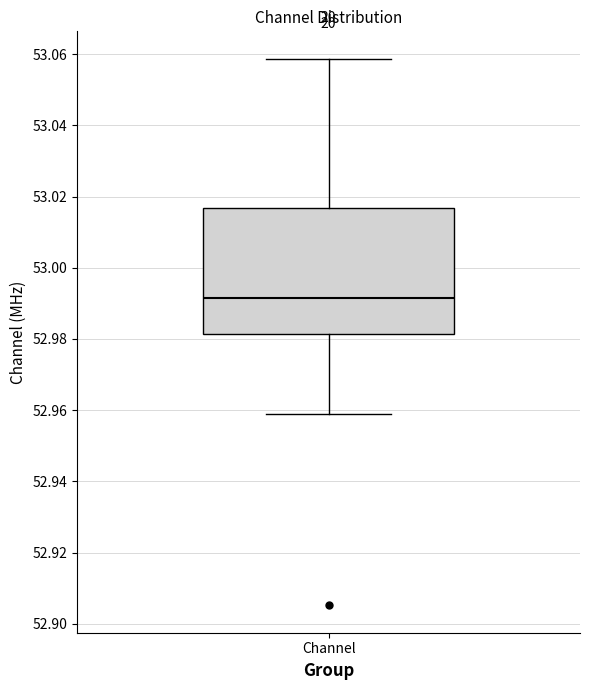

Read this box plot against the y-axis: the position of the median line, the range covered by the box, and the ends of both whiskers. The values are not printed on the chart, so give them approximately, as read against the axis.

median 52.992, box 52.982 to 53.016, whiskers 52.958 to 53.058